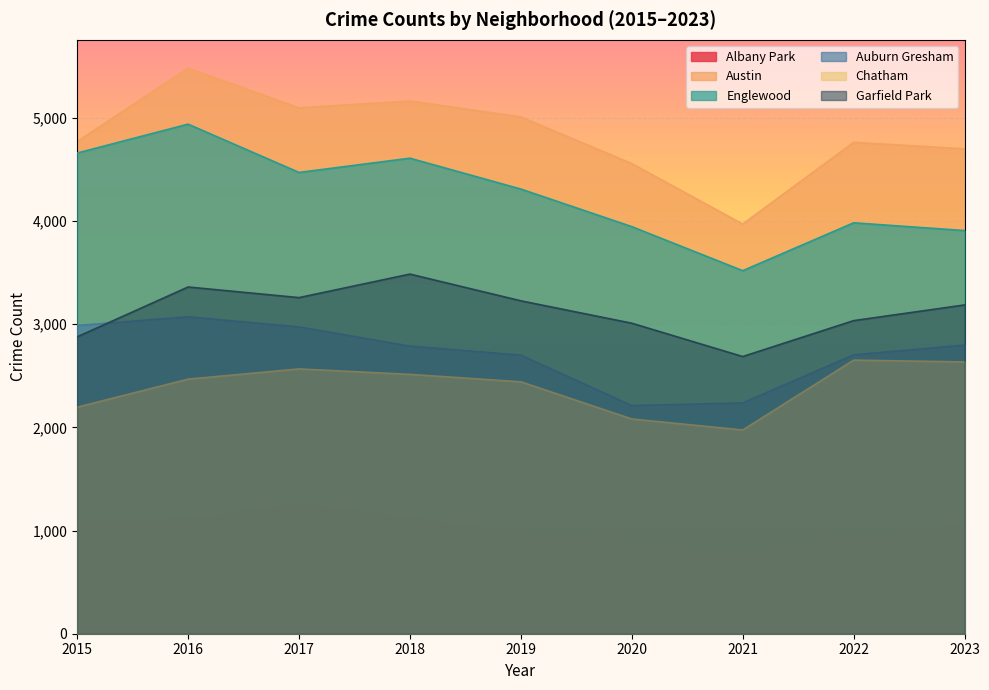

What are all the series names shown in the legend?

Albany Park, Austin, Englewood, Auburn Gresham, Chatham, Garfield Park